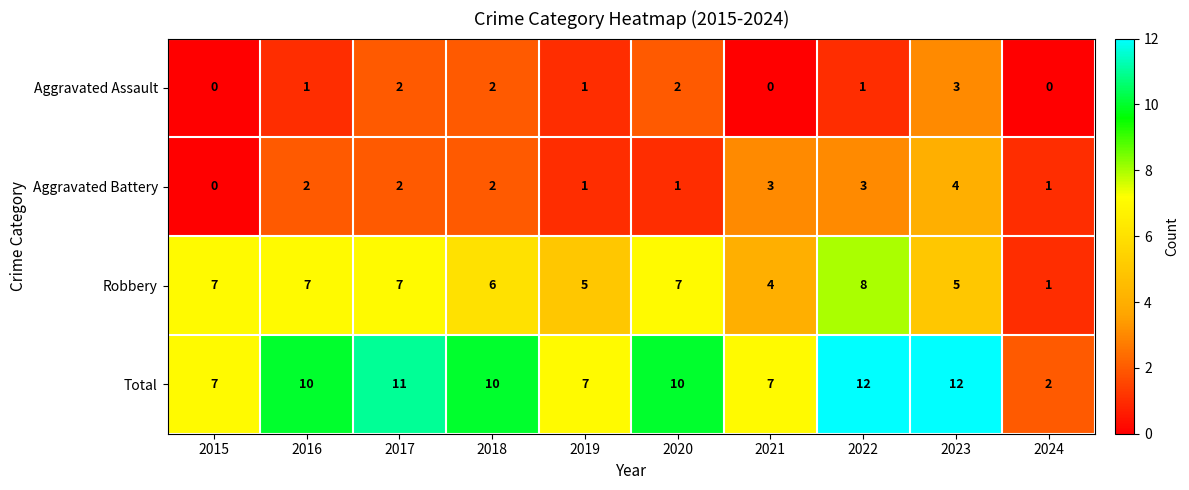

The value of Aggravated Assault at 2023 is 3. True or false?

True